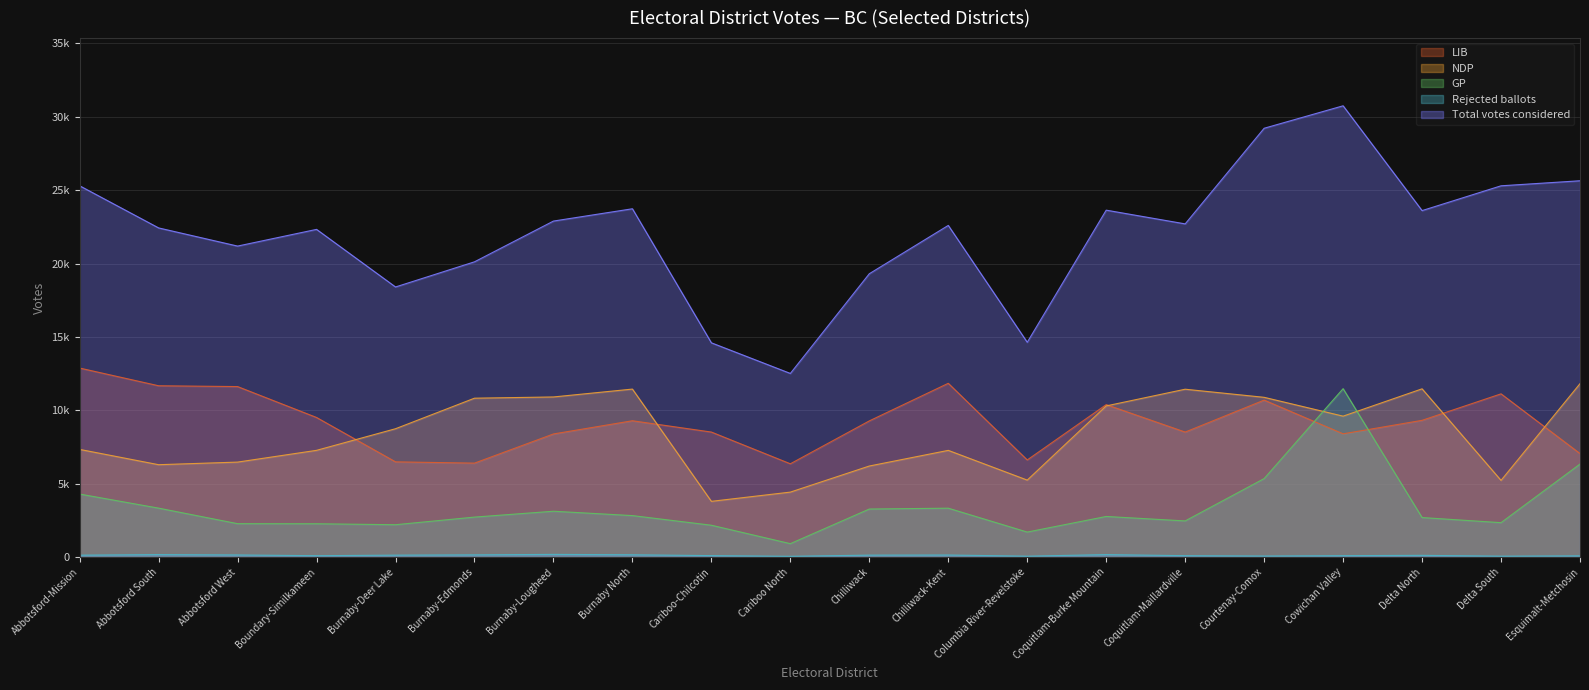

The Rejected ballots series shows 157 at Cariboo-Chilcotin. True or false?

False